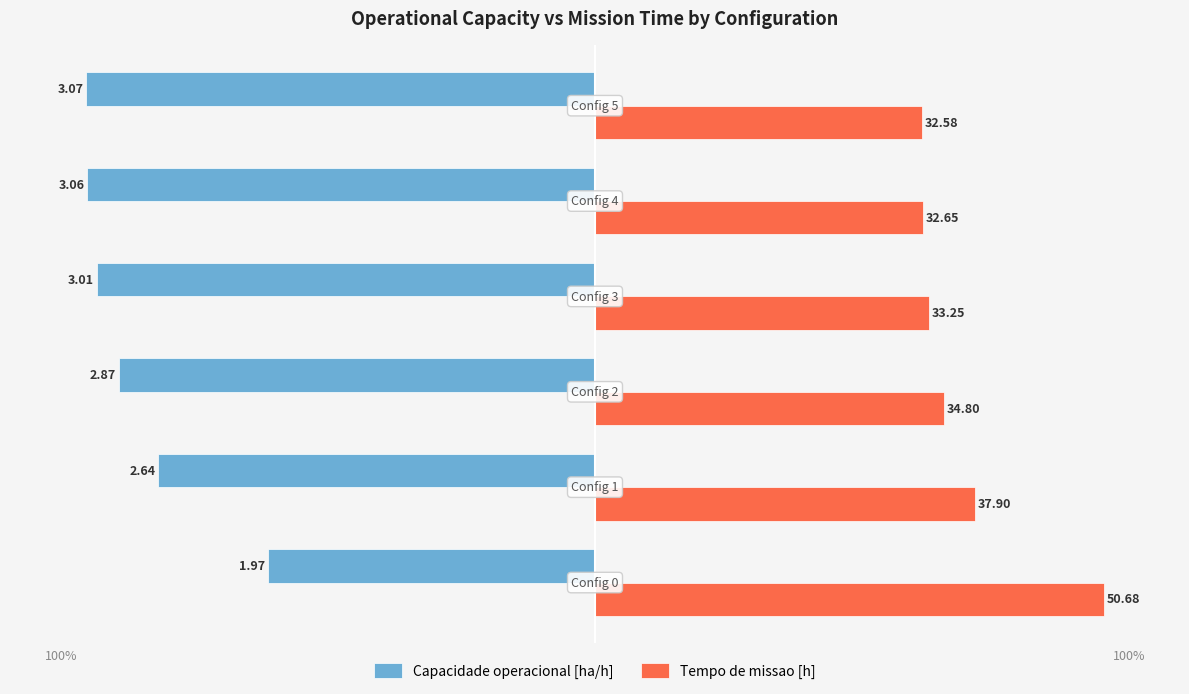

What are all the series names shown in the legend?

Capacidade operacional [ha/h], Tempo de missao [h]